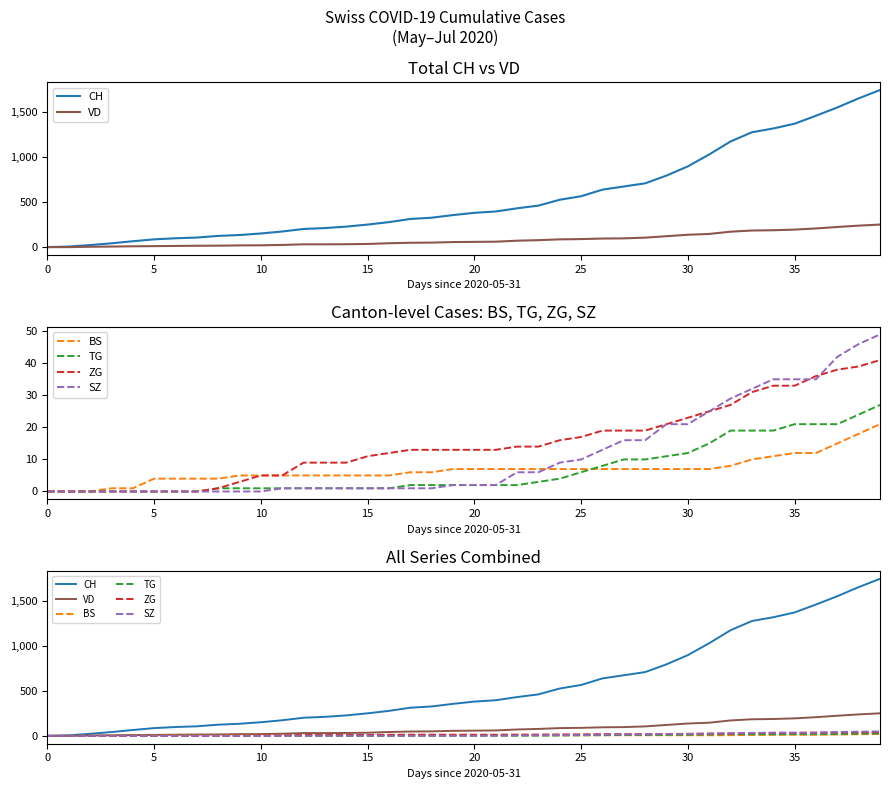

Which has a higher value, 10 or 14?

14